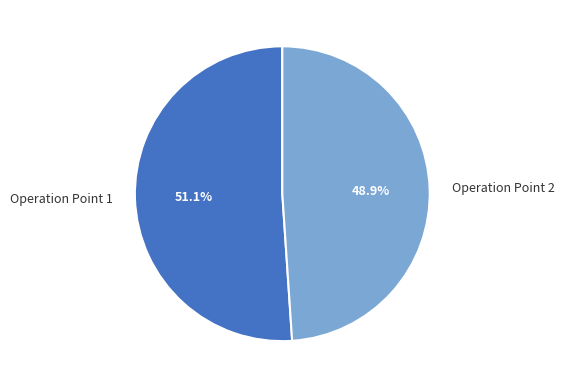

The Operation Point 2 slice represents 64% of the pie. True or false?

False